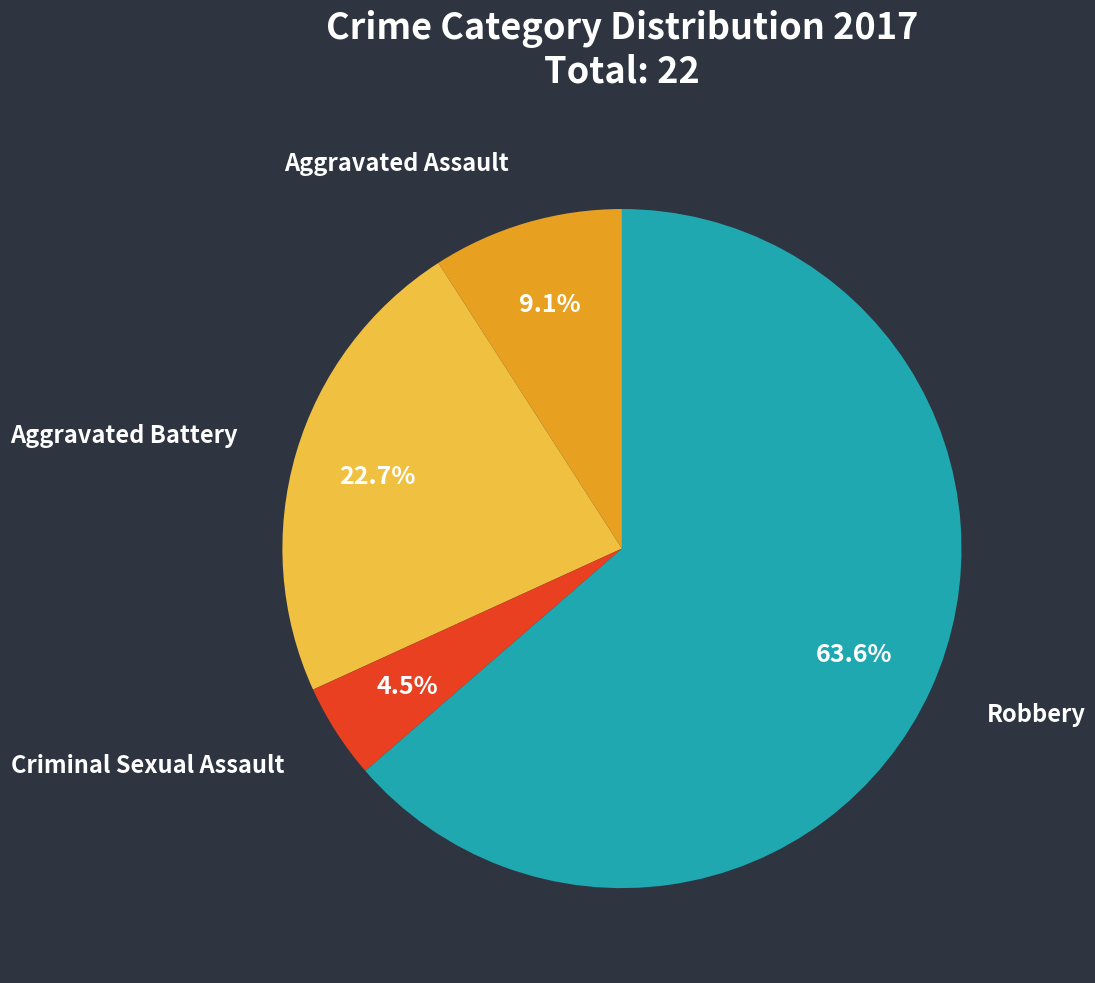

Do Robbery and Aggravated Battery together represent more than half of the pie?

Yes